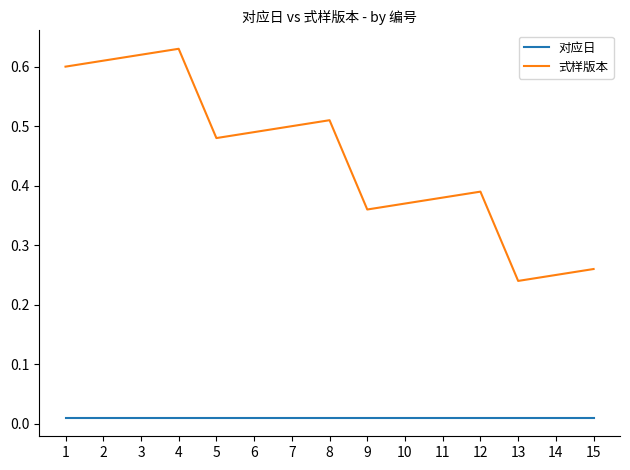

At which category does 式样版本 reach its first local peak?

4